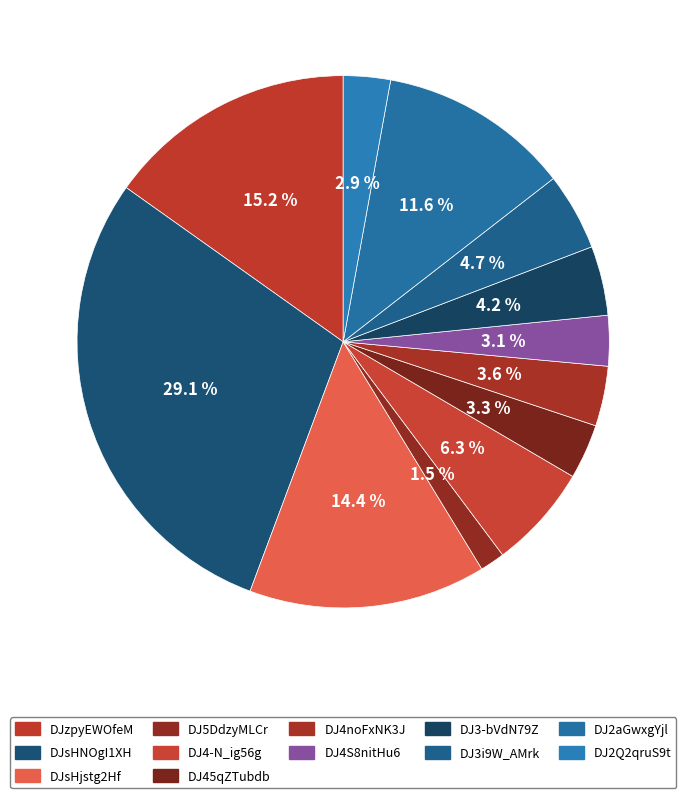

To the nearest percent, what percentage of the pie is DJ45qZTubdb?

3%